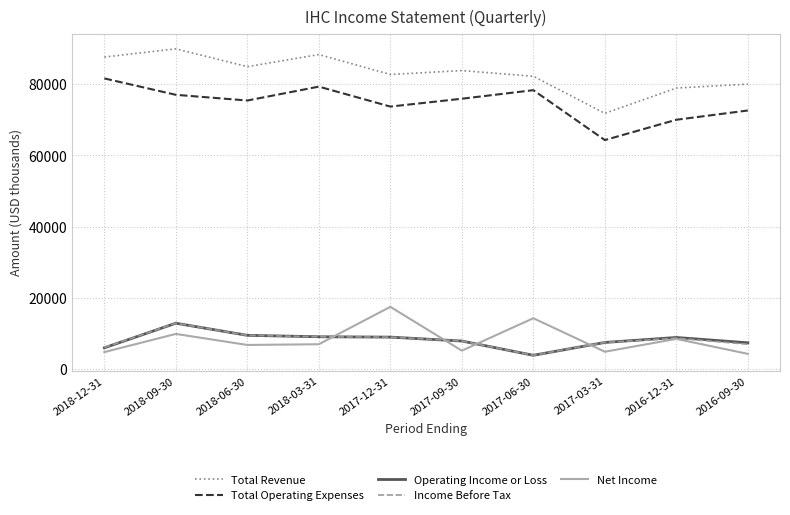

Is the value of Income Before Tax at 2017-12-31 greater than the value of Net Income at 2018-03-31?

Yes